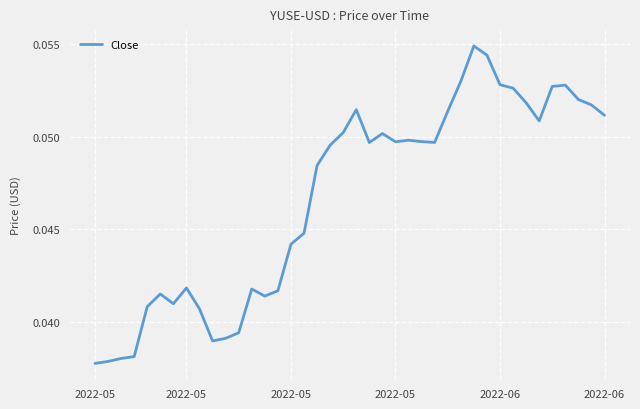

Which label corresponds to the largest value in the chart?

29